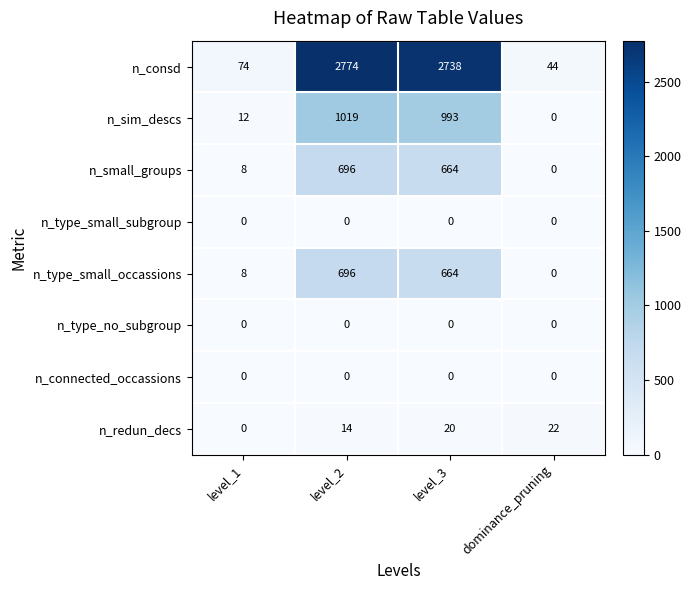

The value of n_type_small_occassions at level_2 is 696. True or false?

True